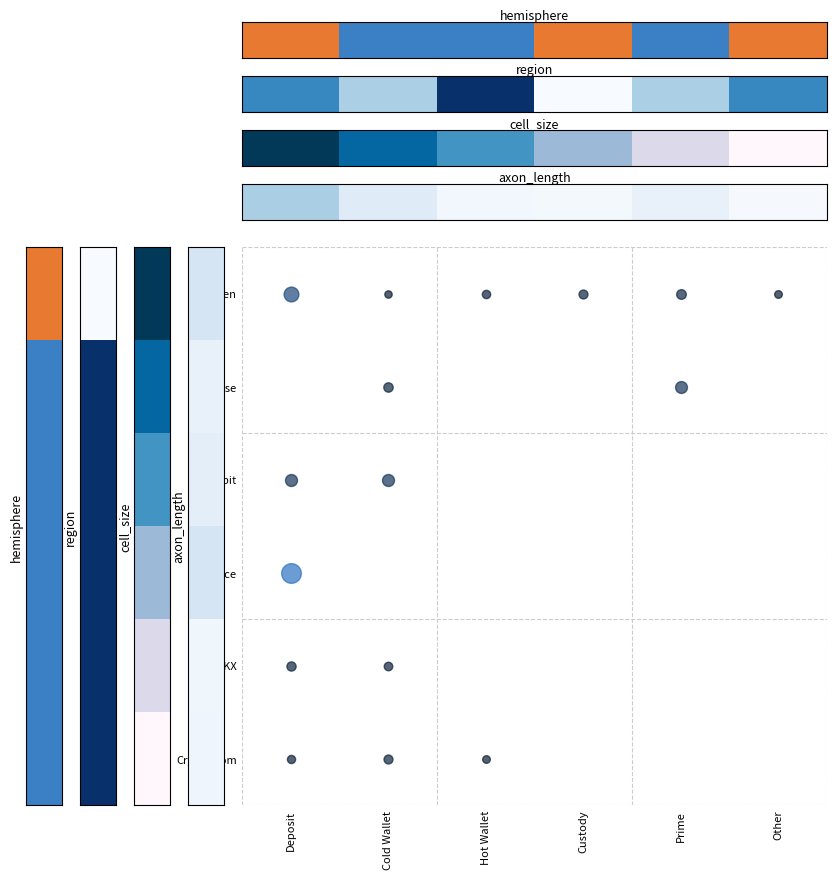

Count the number of data series in this chart.

1